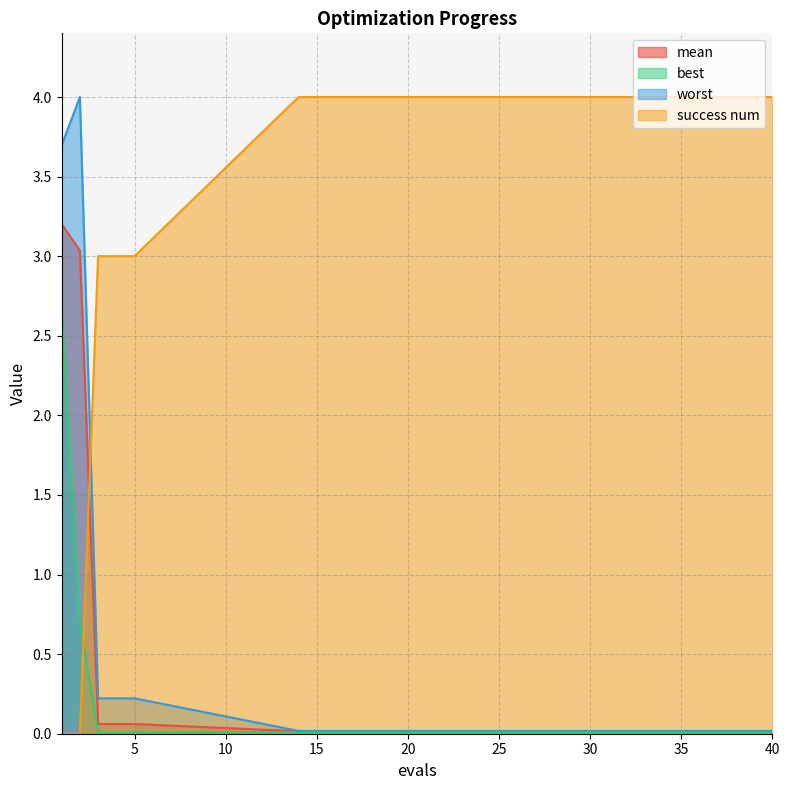

What is the difference between the maximum and minimum values in the best series?

2.7